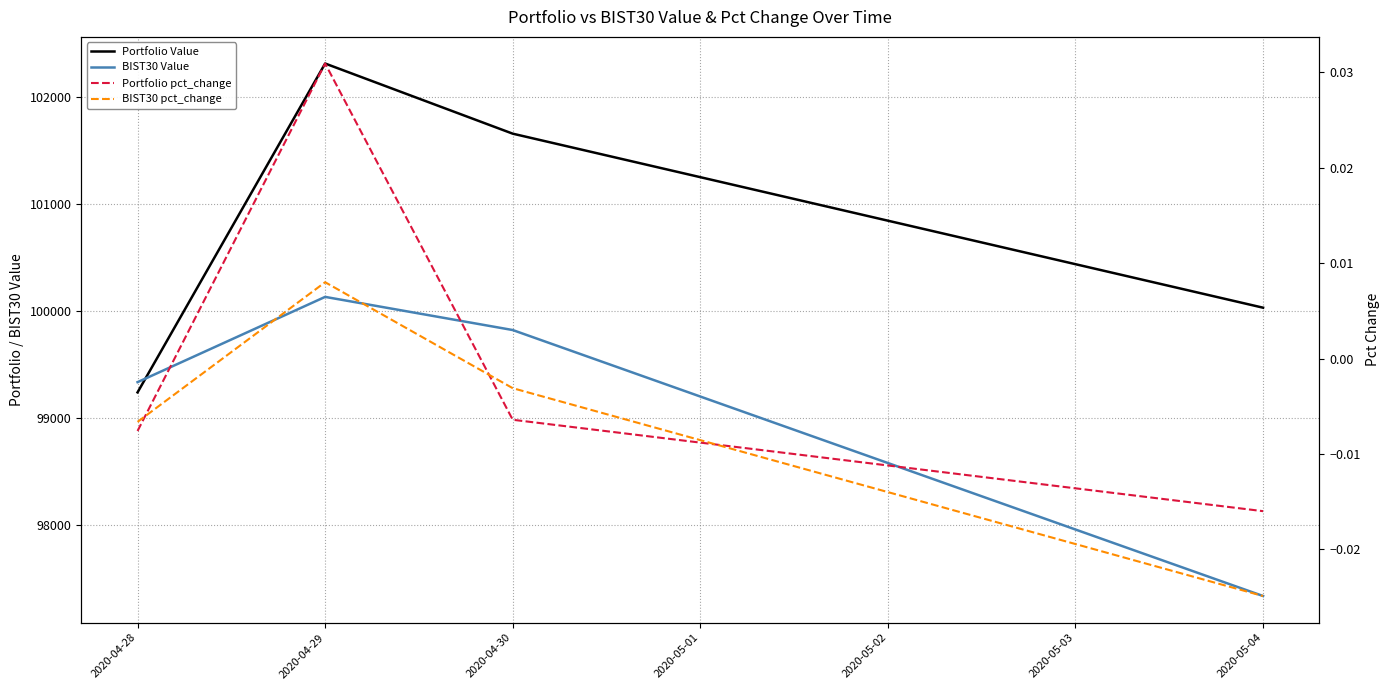

What are all the series names shown in the legend?

Portfolio Value, BIST30 Value, Portfolio pct_change, BIST30 pct_change